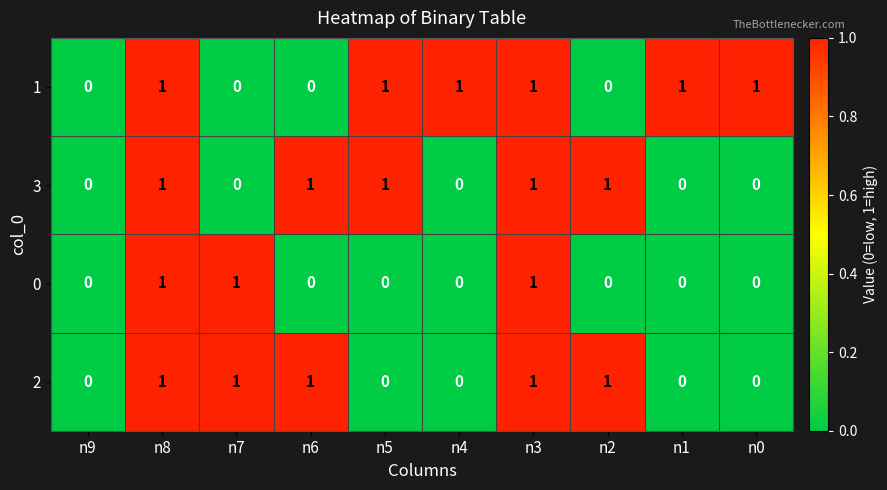

What is the total value across all series at n4?

1